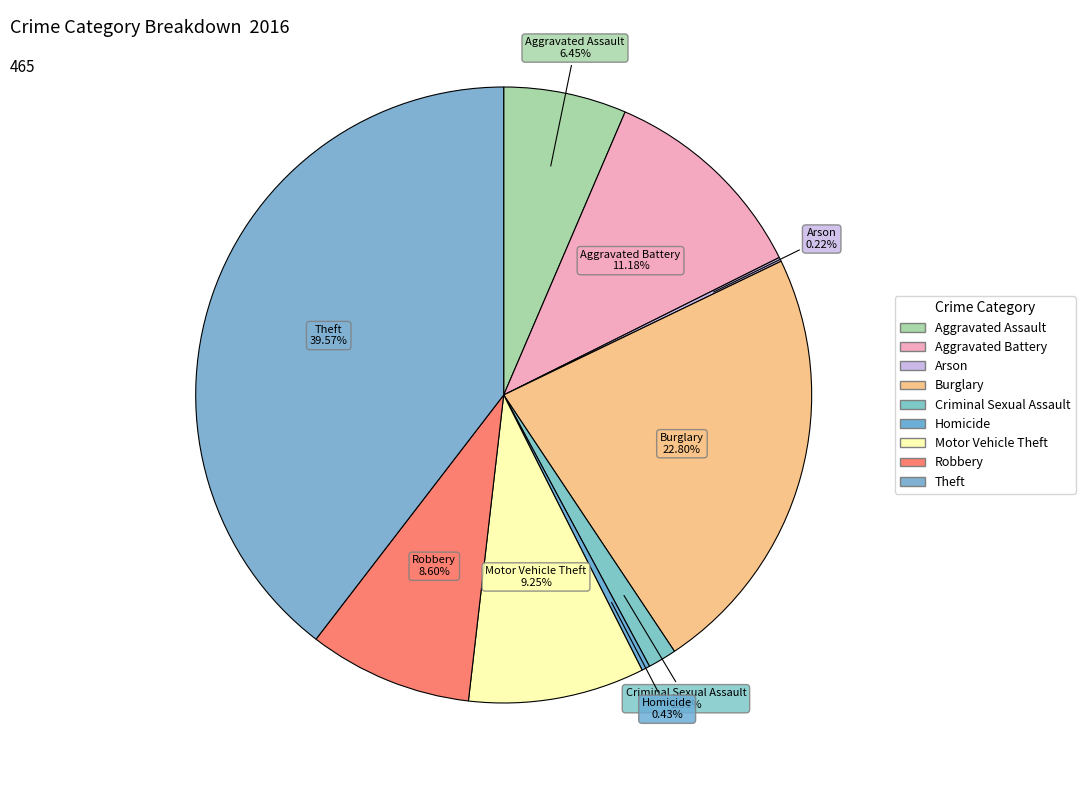

Which slice is the smallest?

Arson